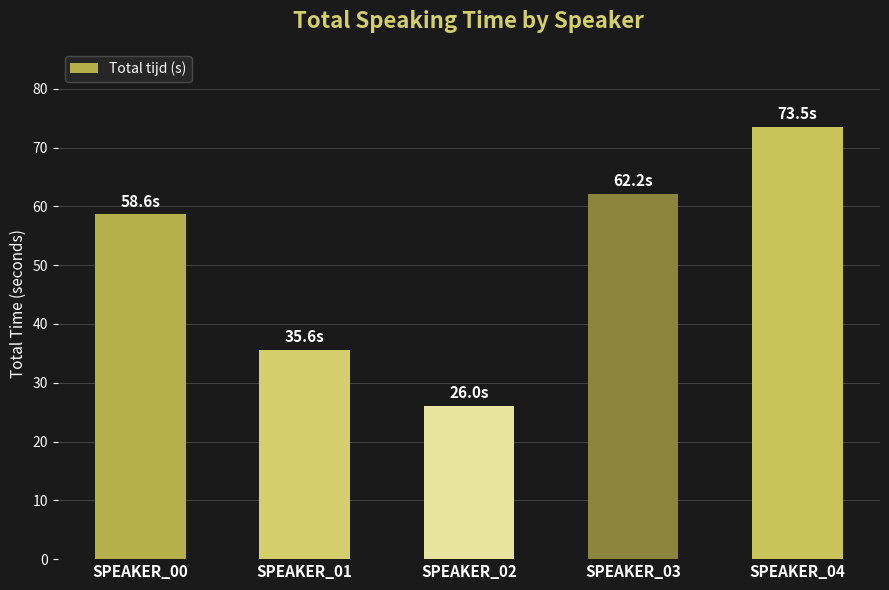

Which category has the highest value across all series?

SPEAKER_04